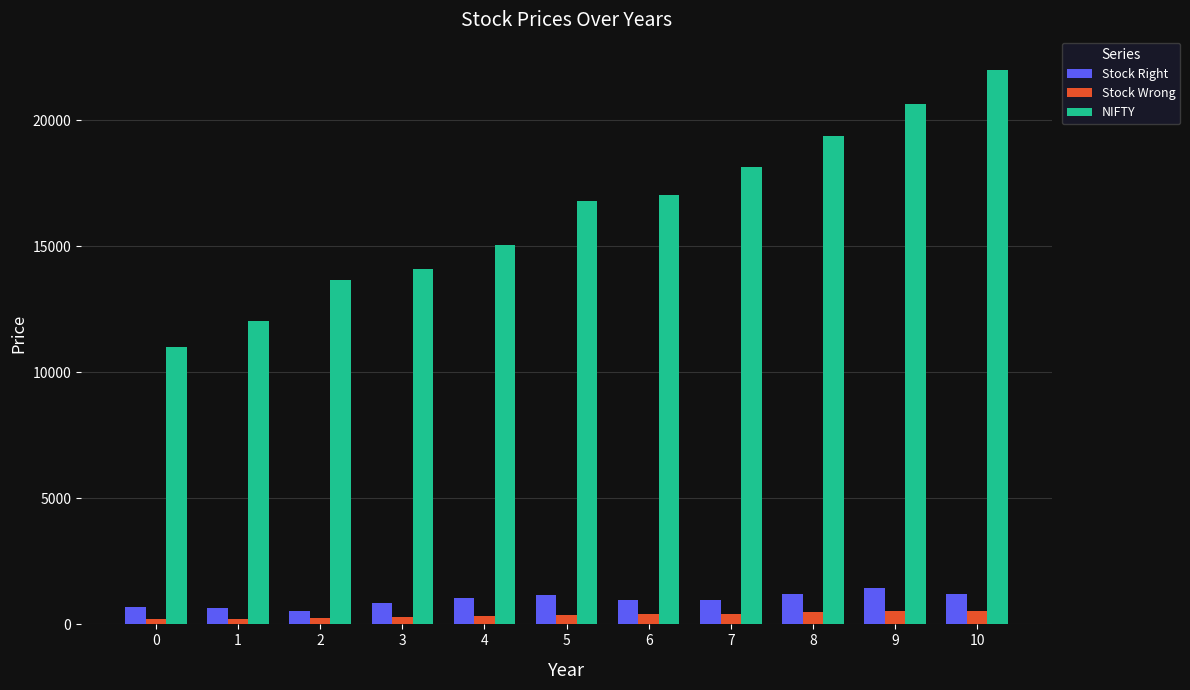

Which series has the largest range (max minus min)?

NIFTY